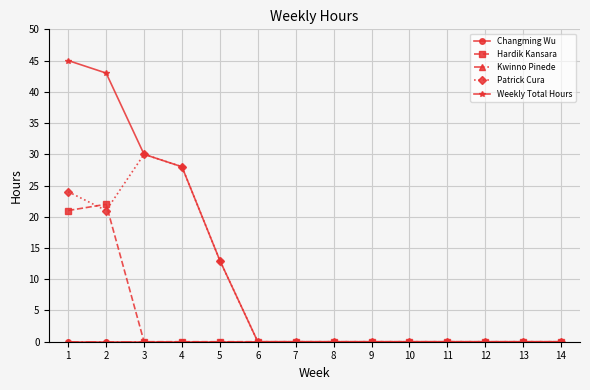

In Hardik Kansara, how many points are higher than both neighbors (excluding endpoints)?

1